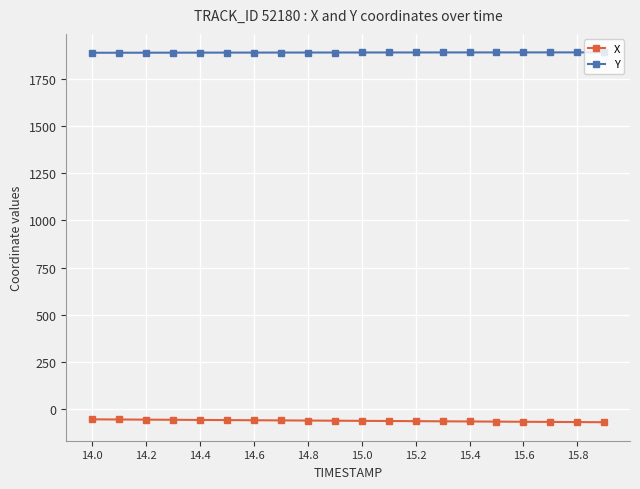

Which series has the largest total across all categories?

Y